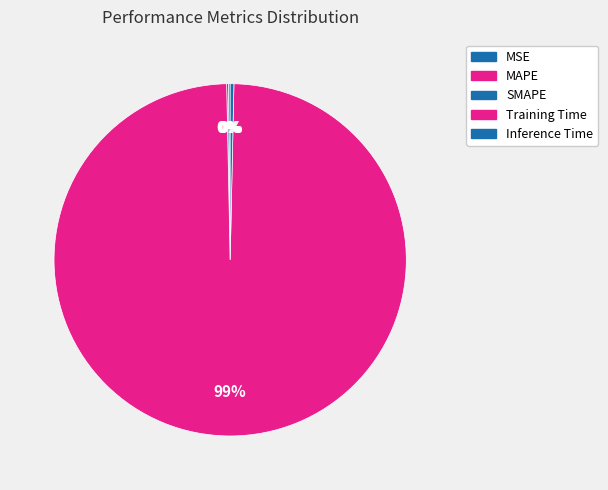

How many slices are in this pie chart?

5